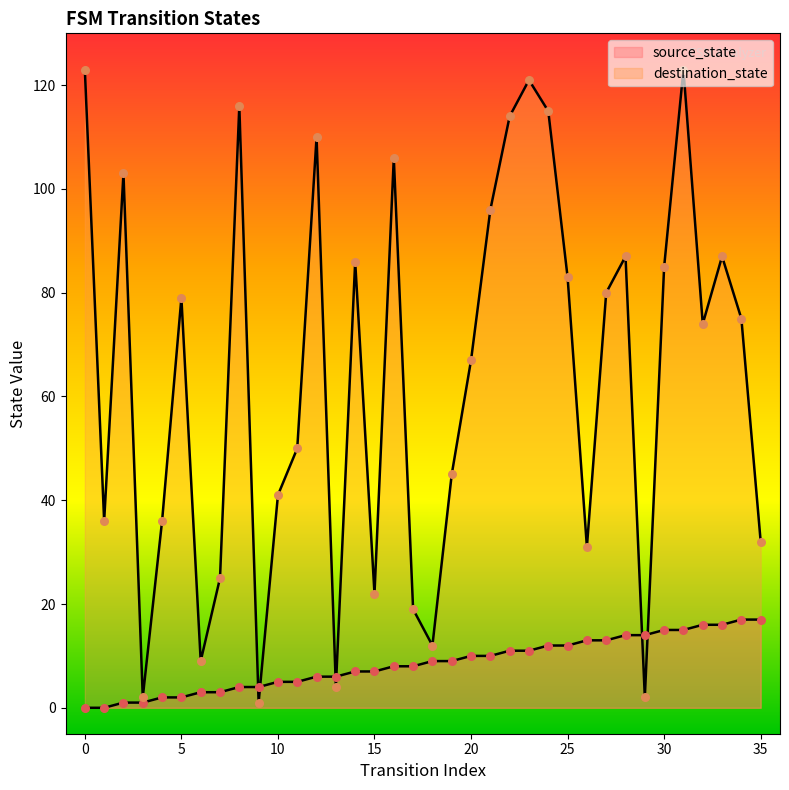

Which series has the largest Y range (max minus min)?

destination_state